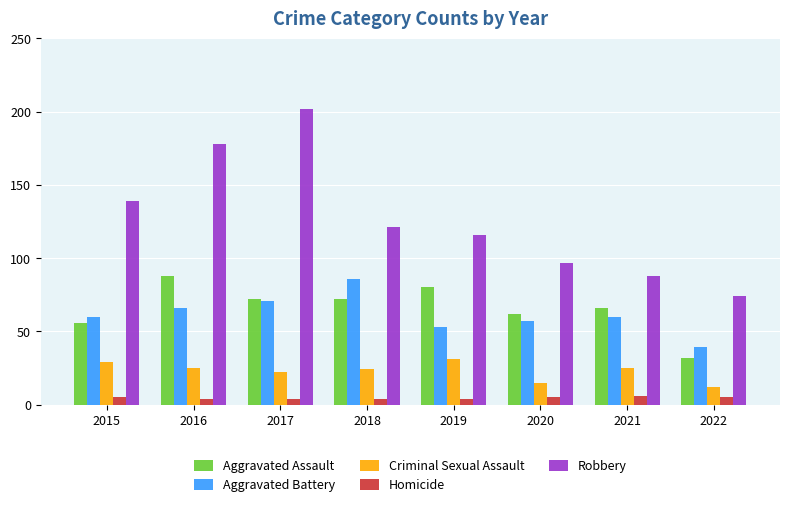

How many Criminal Sexual Assault values are between 22 and 29?

5